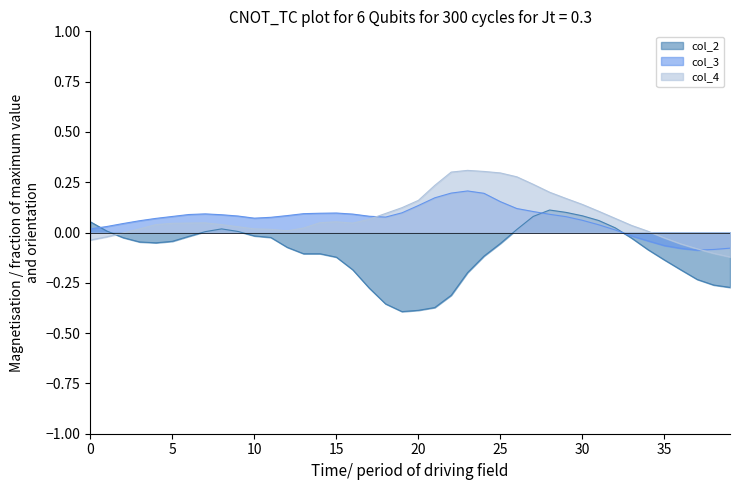

Is it true that col_3 equals 0.1 at 11?

False